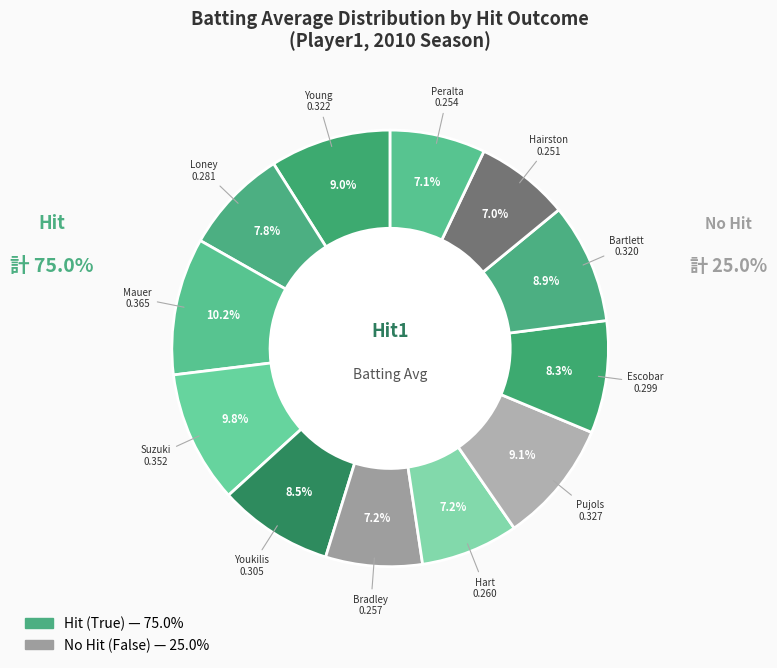

What is the smallest slice in the pie chart?

Jerry Hairston